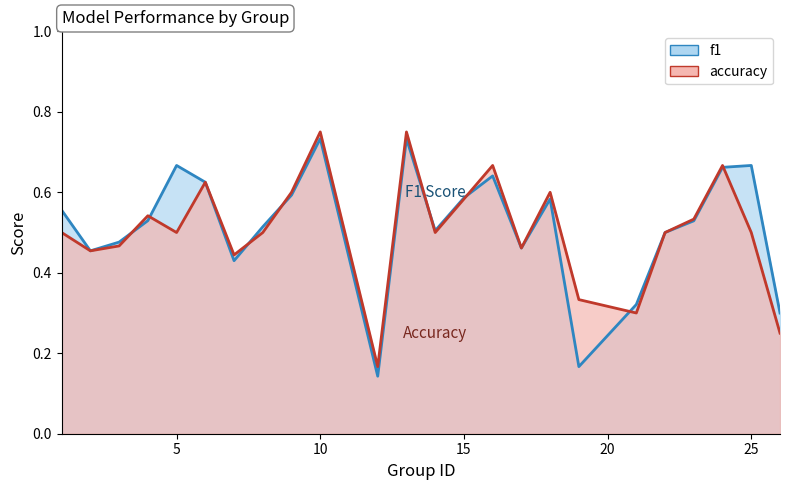

The value of f1 at 21 is 0.5. True or false?

False